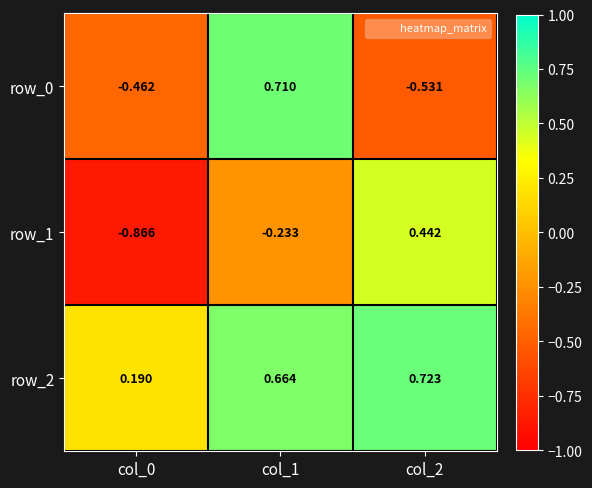

Is the value of row_2 at col_0 greater than the value of row_1 at col_0?

Yes